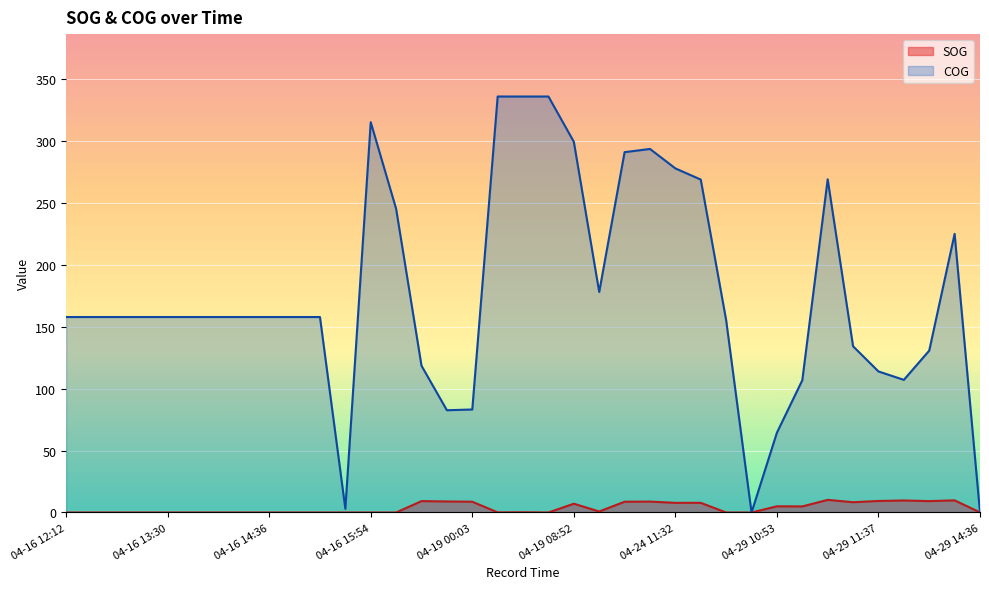

Is it true that SOG equals 11.3 at 04-24 11:32?

False